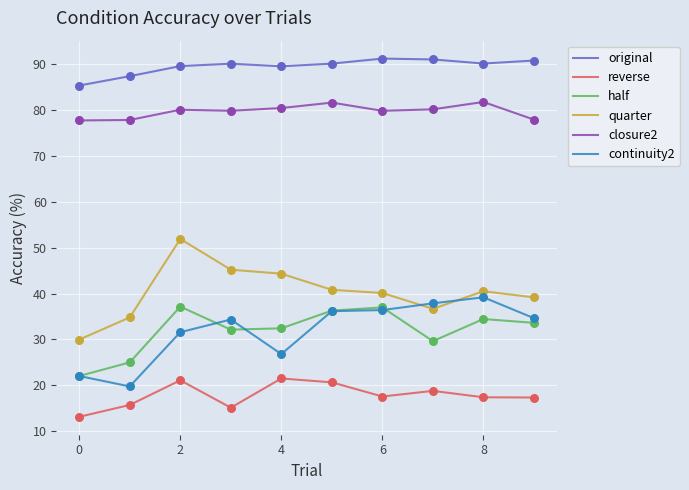

What is the minimum value shown in the chart?

13.1